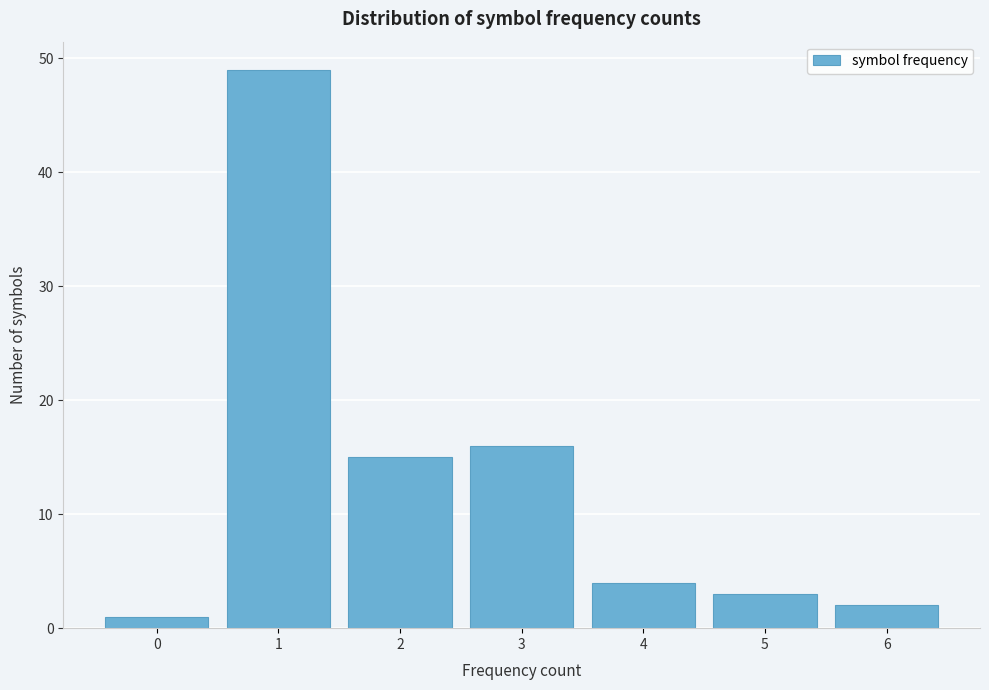

Reading left to right, list all the values displayed in this chart.

0=1	1=49	2=15	3=16	4=4	5=3	6=2